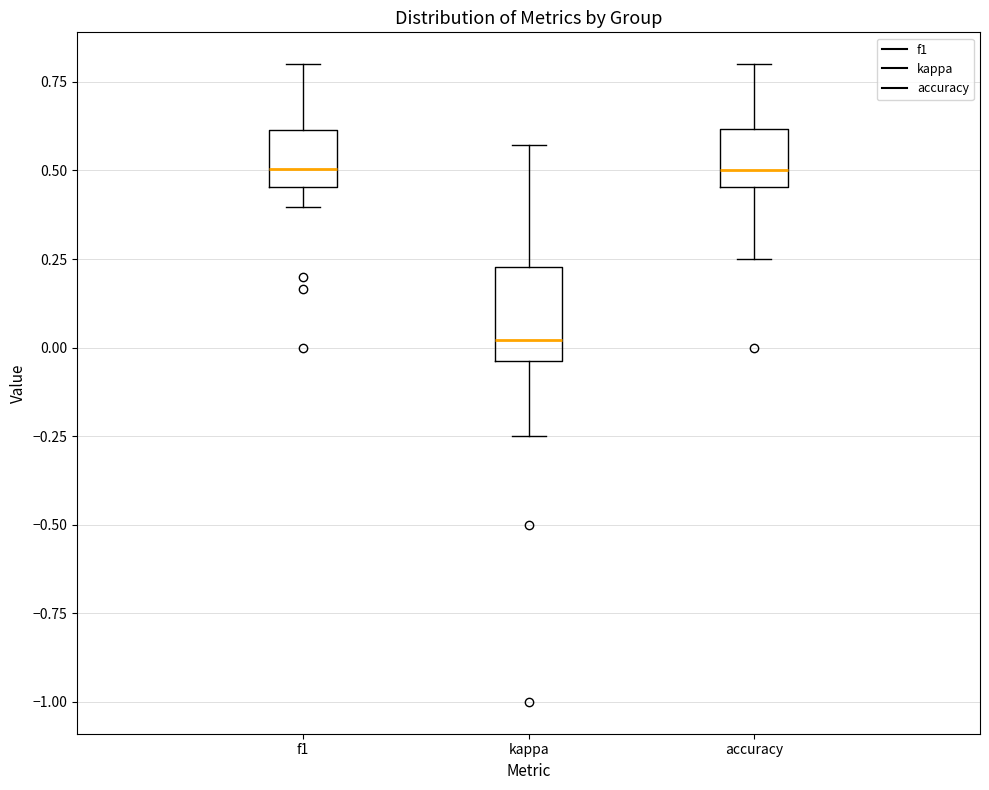

Which box is the tallest, from its lower edge to its upper edge?

kappa